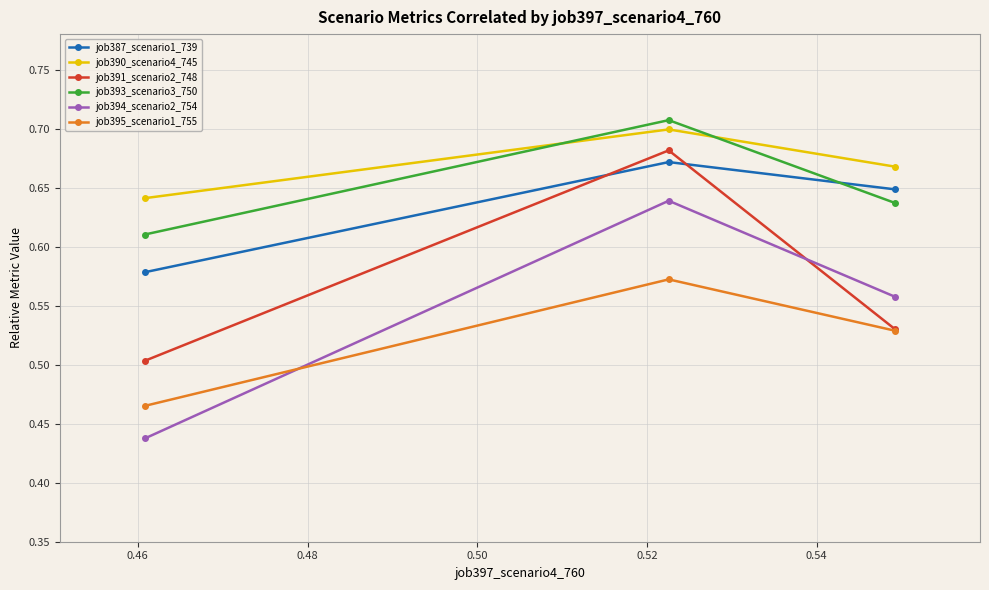

At how many categories does at least one series exceed 0?

3